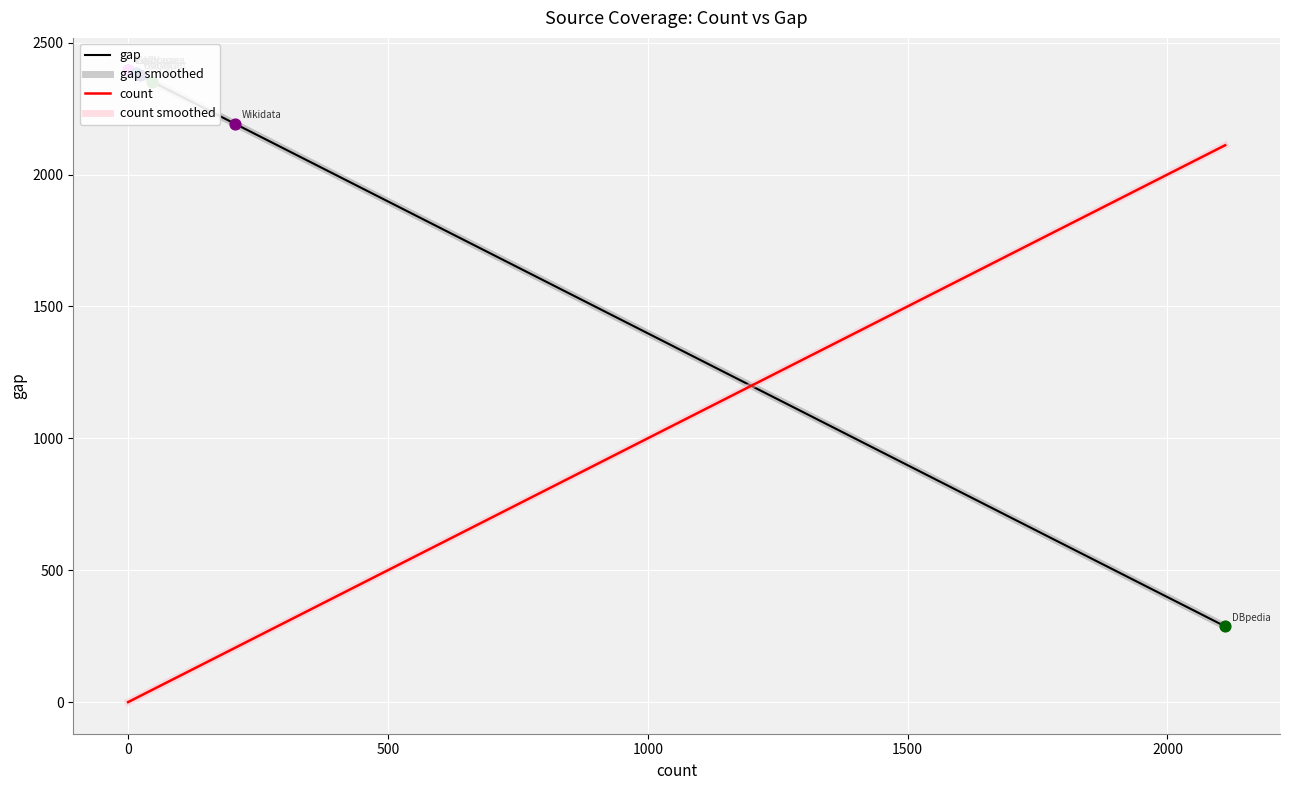

Which series contains the highest Y value?

gap